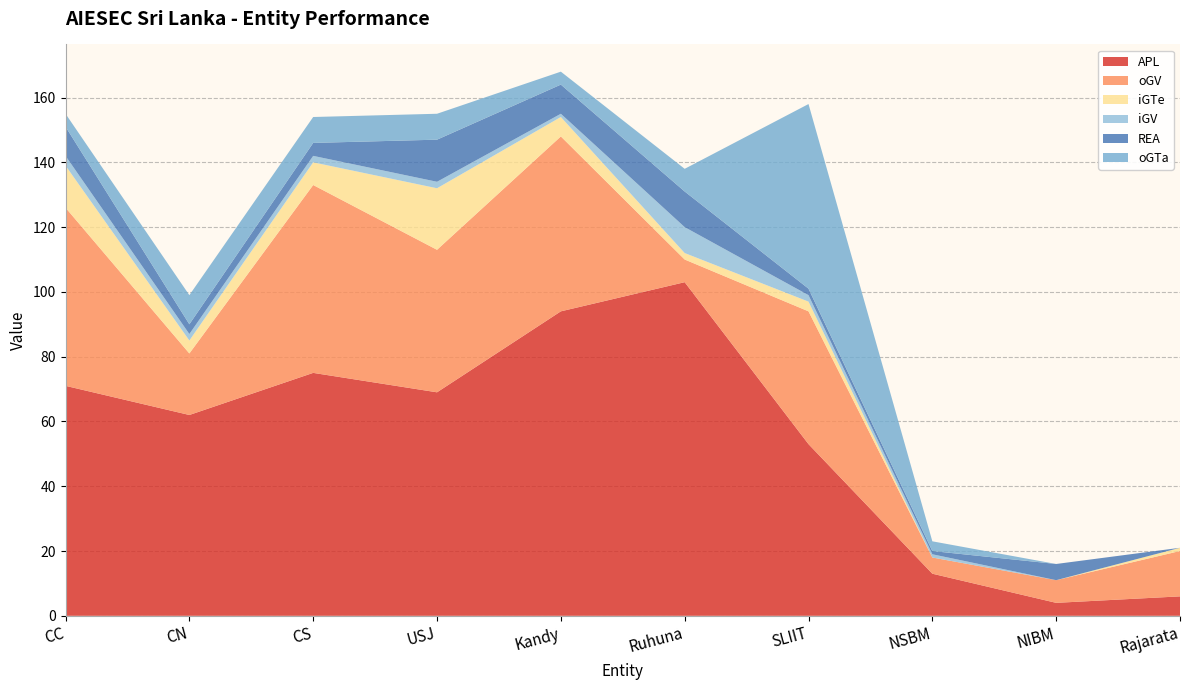

Reading right to left, list all the values displayed in this chart.

APL: 6	4	13	53	103	94	69	75	62	71
oGV: 14	7	5	41	7	54	44	58	19	55
iGTe: 1	0	0	3	2	6	19	7	4	13
iGV: 0	0	1	2	8	1	2	2	2	3
REA: 0	5	1	2	11	9	13	4	3	9
oGTa: 0	0	3	57	7	4	8	8	9	4